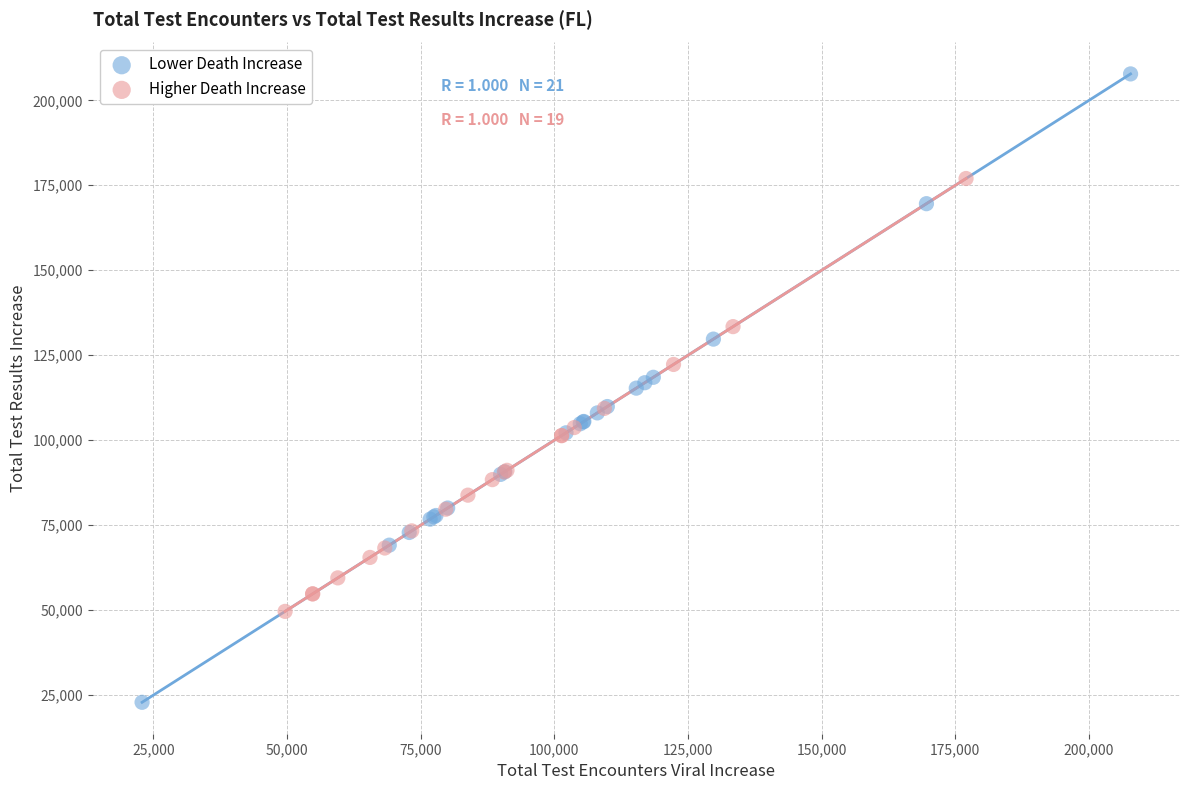

What are all the series names shown in the legend?

Lower Death Increase, Higher Death Increase